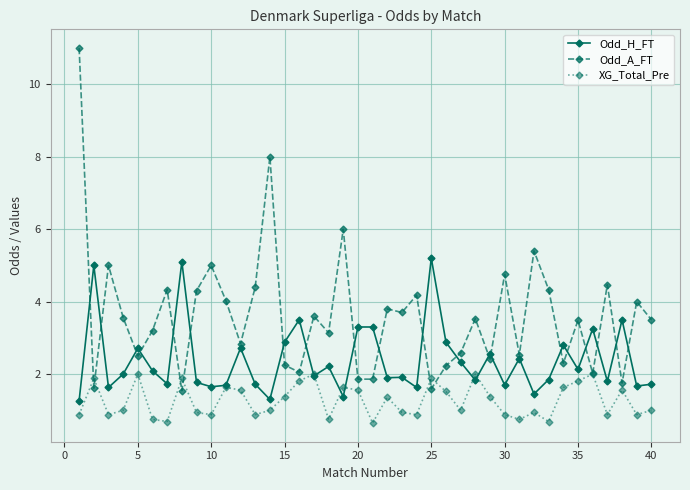

What is the maximum value for Odd_A_FT?

11.0